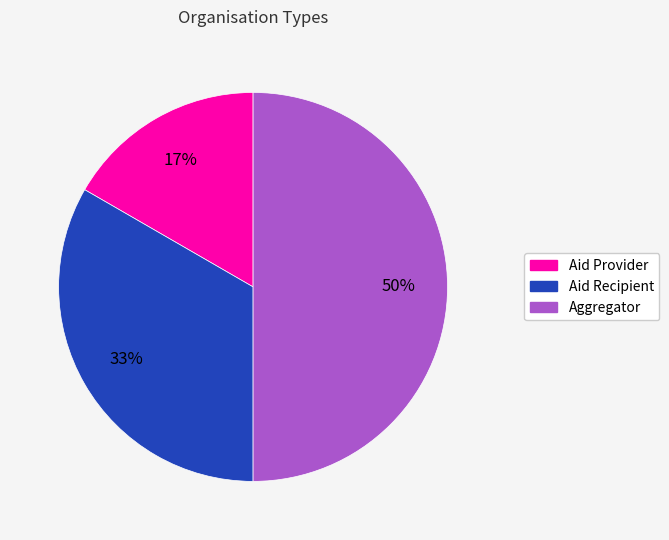

Combined, do Aid Recipient and Aggregator account for over 50%?

Yes